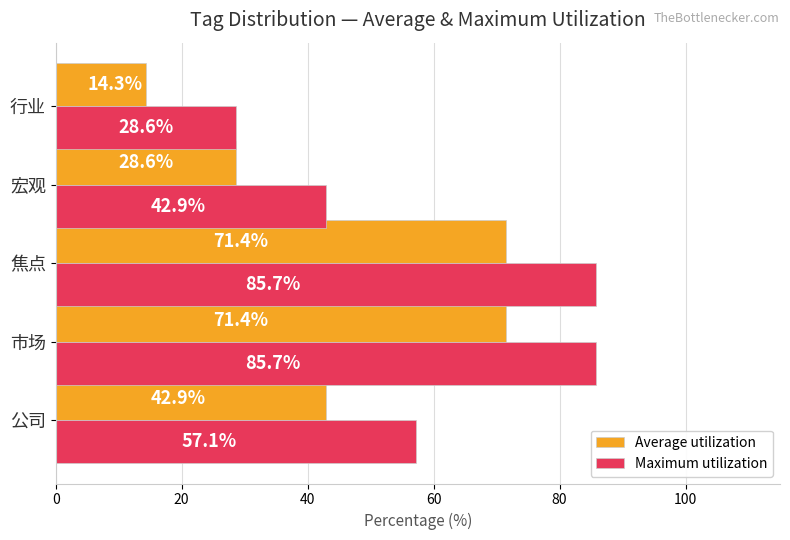

Which category has the lowest value in the Maximum utilization series?

行业